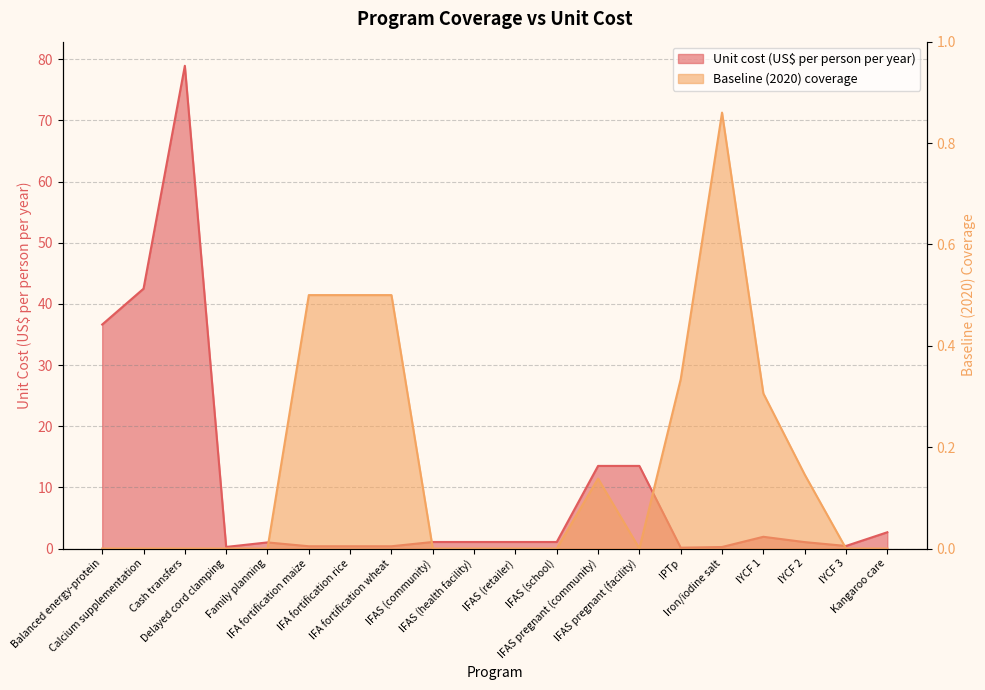

The value of Unit cost (US$ per person per year) at IFA fortification wheat is 0.4. True or false?

True